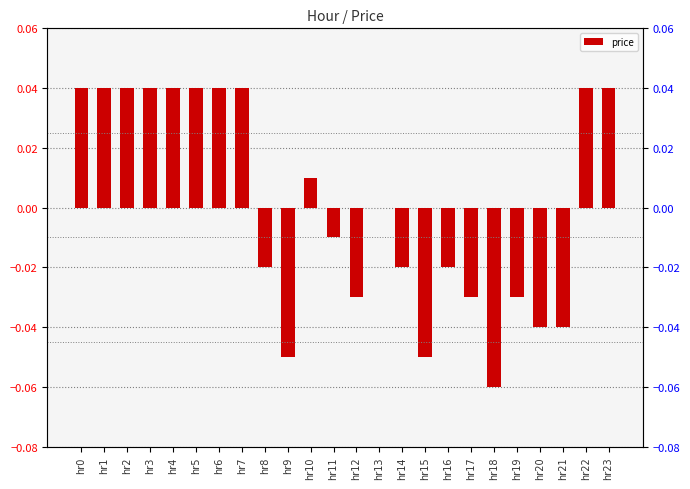

At which label is the value closest to 0?

hr13